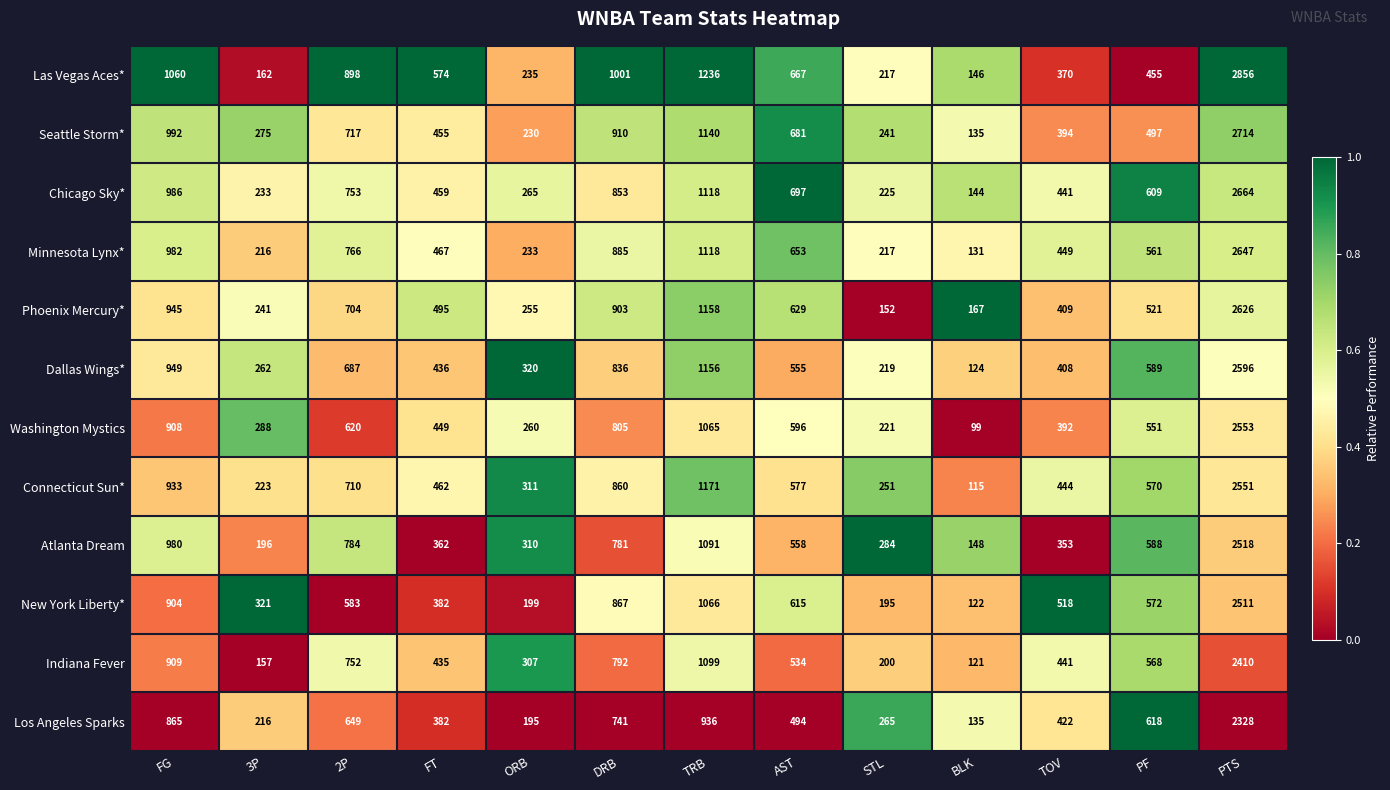

List the series in order of their peak value, lowest first.

Los Angeles Sparks, Indiana Fever, New York Liberty*, Atlanta Dream, Connecticut Sun*, Washington Mystics, Dallas Wings*, Phoenix Mercury*, Minnesota Lynx*, Chicago Sky*, Seattle Storm*, Las Vegas Aces*